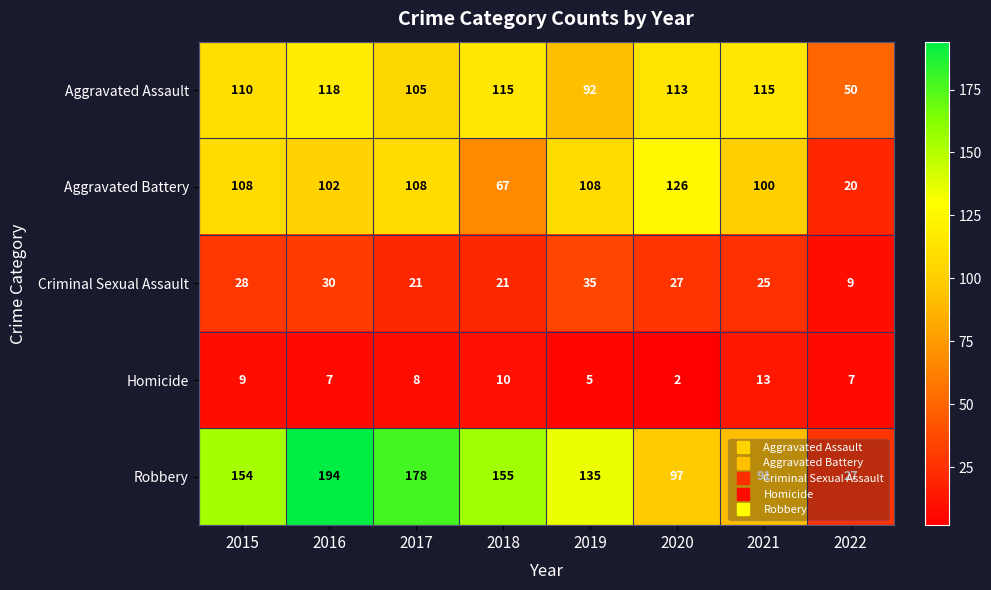

What is the smallest value displayed?

2